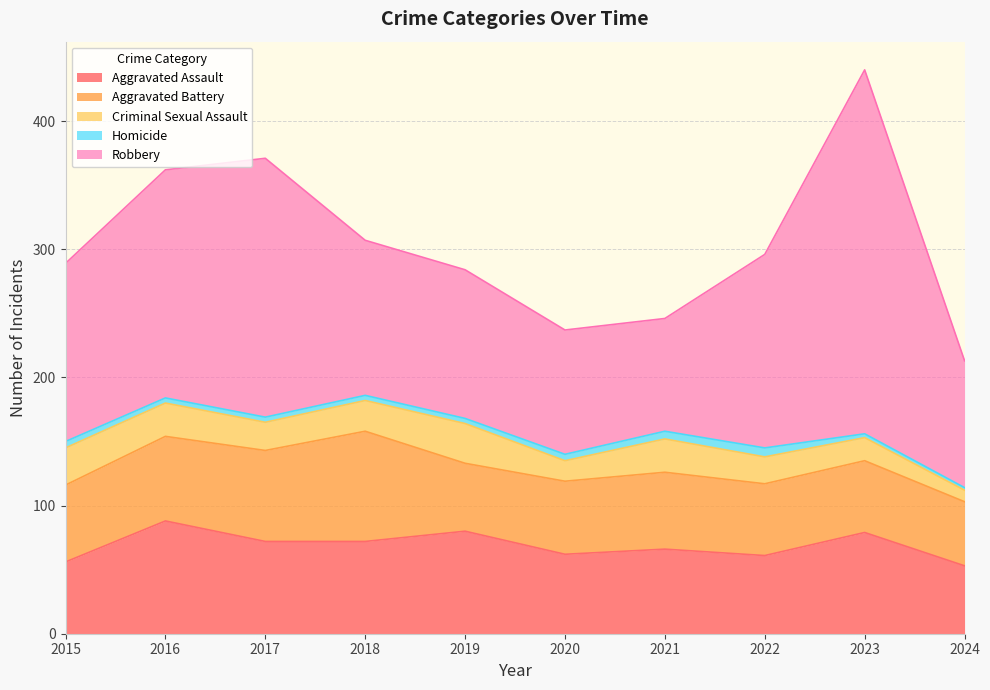

Where does the Aggravated Battery series first go above 60?

2016